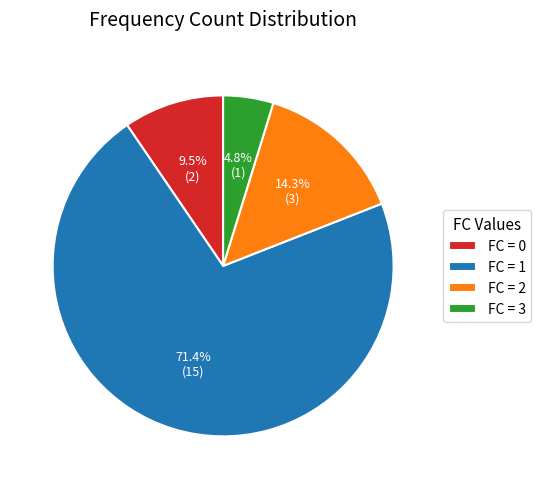

What is the largest slice in the pie chart?

FC = 1